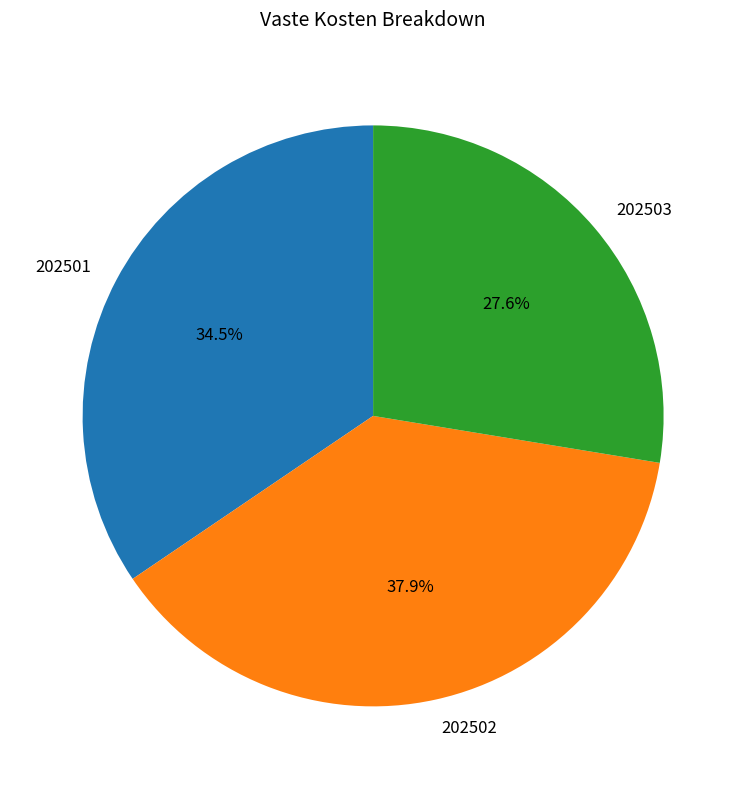

What is the largest slice in the pie chart?

202502